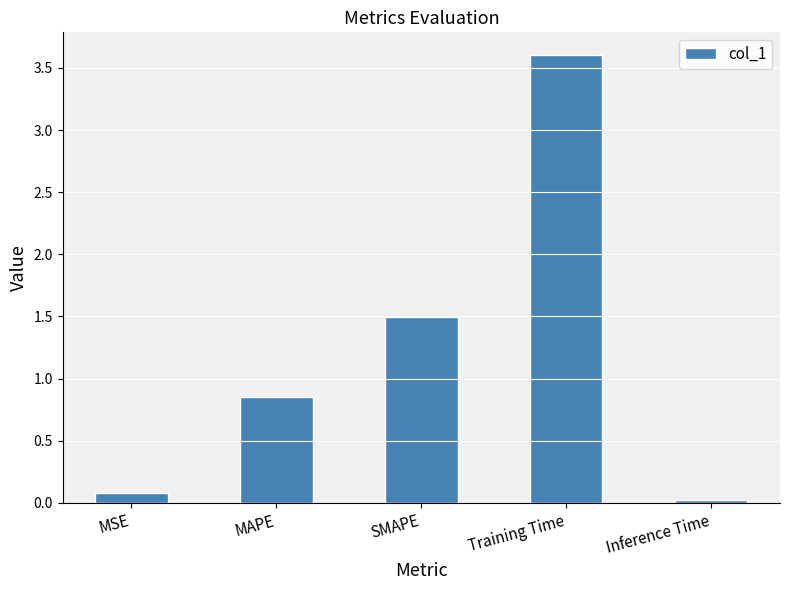

Does the chart contain any negative values?

No